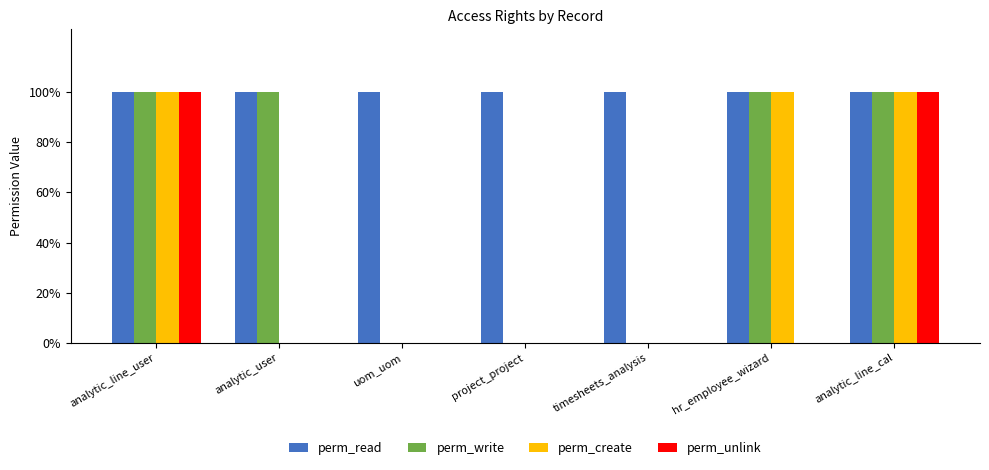

What are all the series names shown in the legend?

perm_read, perm_write, perm_create, perm_unlink